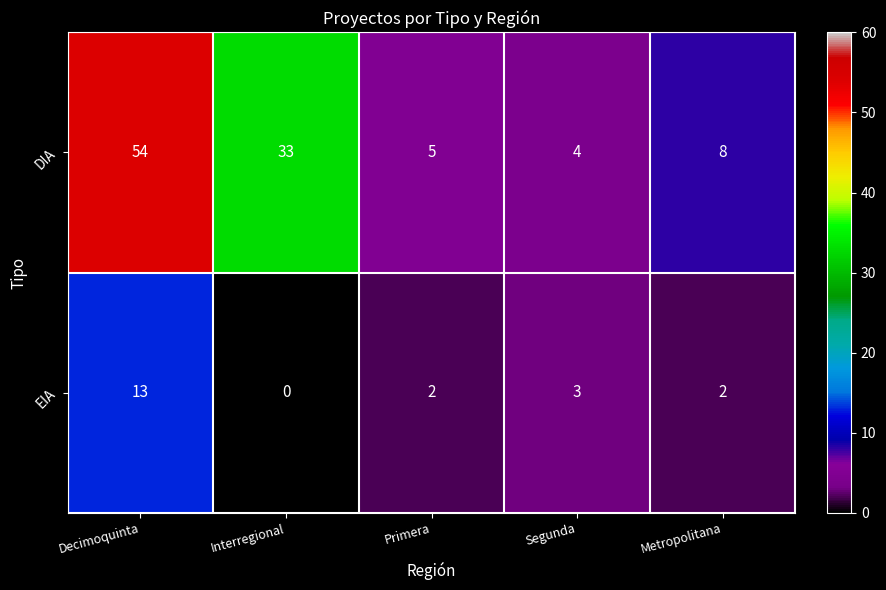

What is the total value across all series at Interregional?

33